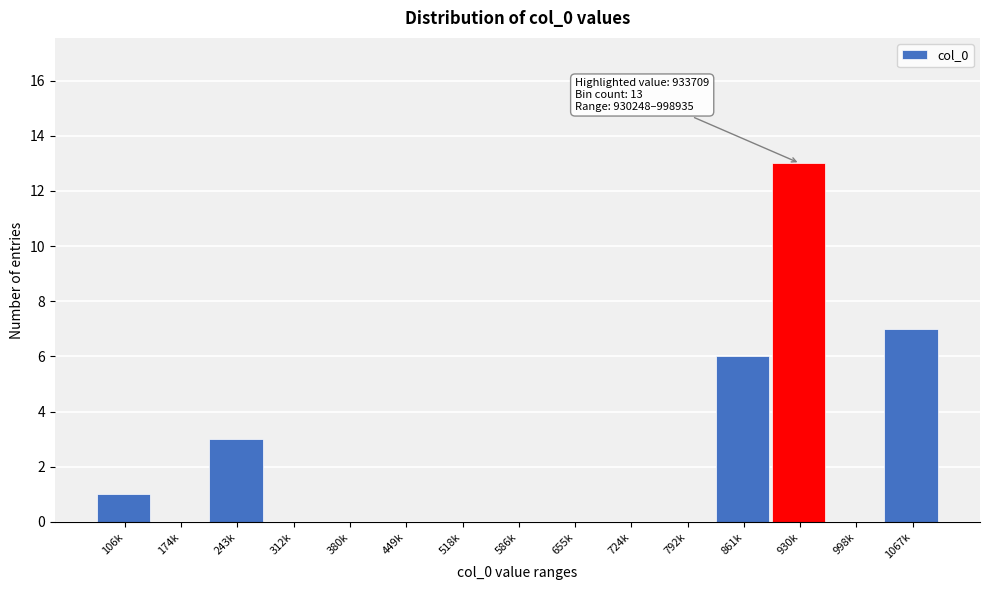

What is the approximate value at 861k, to the nearest 5?

5